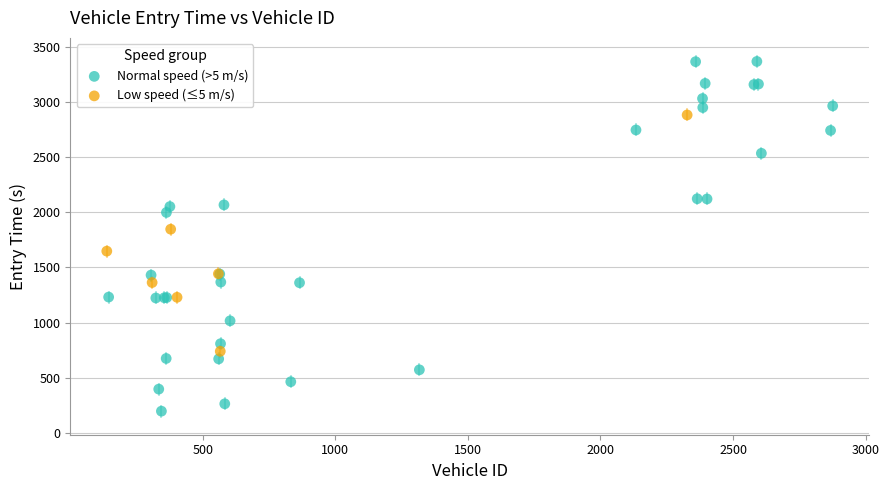

Which series reaches the maximum Y coordinate?

Normal speed (>5 m/s)